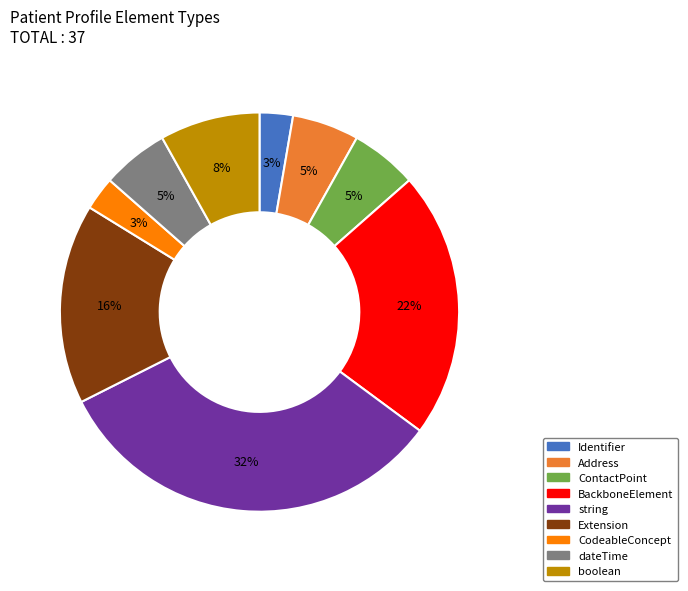

Does any single category account for the majority?

No